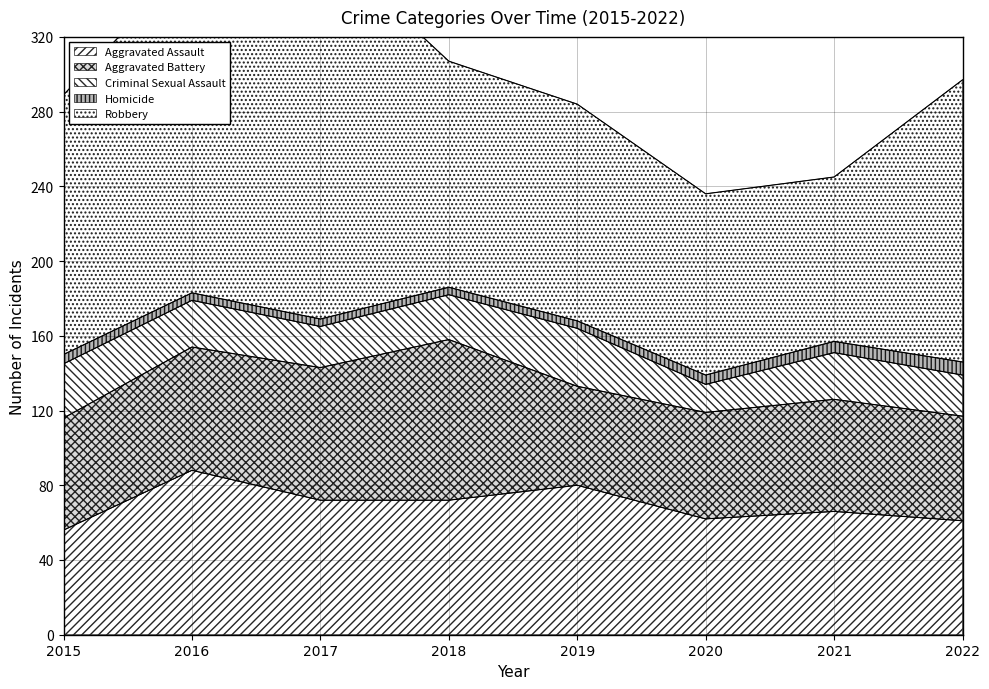

Which series changed the most between 2020 and 2021?

Criminal Sexual Assault